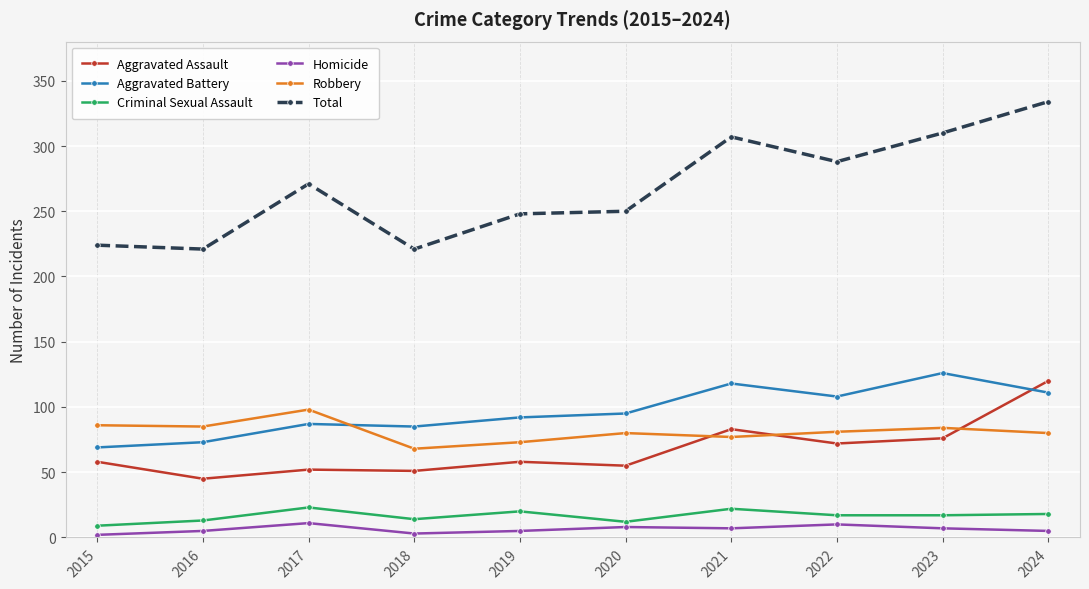

What are all the series names shown in the legend?

Aggravated Assault, Aggravated Battery, Criminal Sexual Assault, Homicide, Robbery, Total